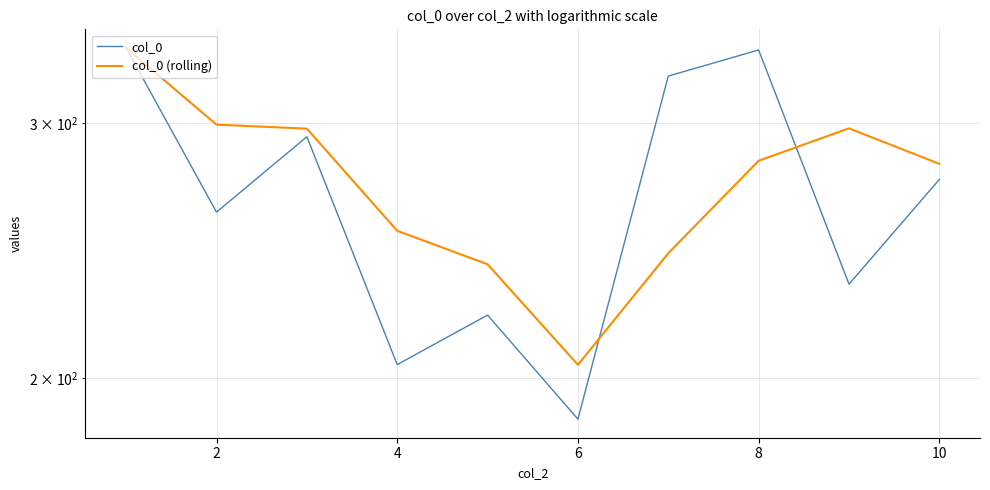

In col_0, how many points are lower than both neighbors (excluding endpoints)?

4